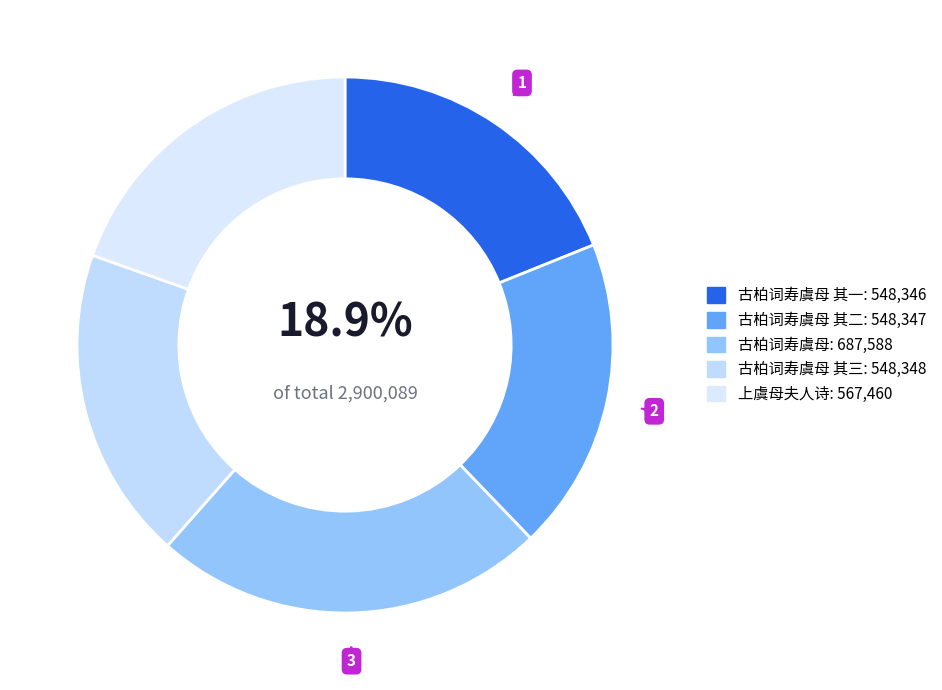

Count the number of slices in the pie.

5